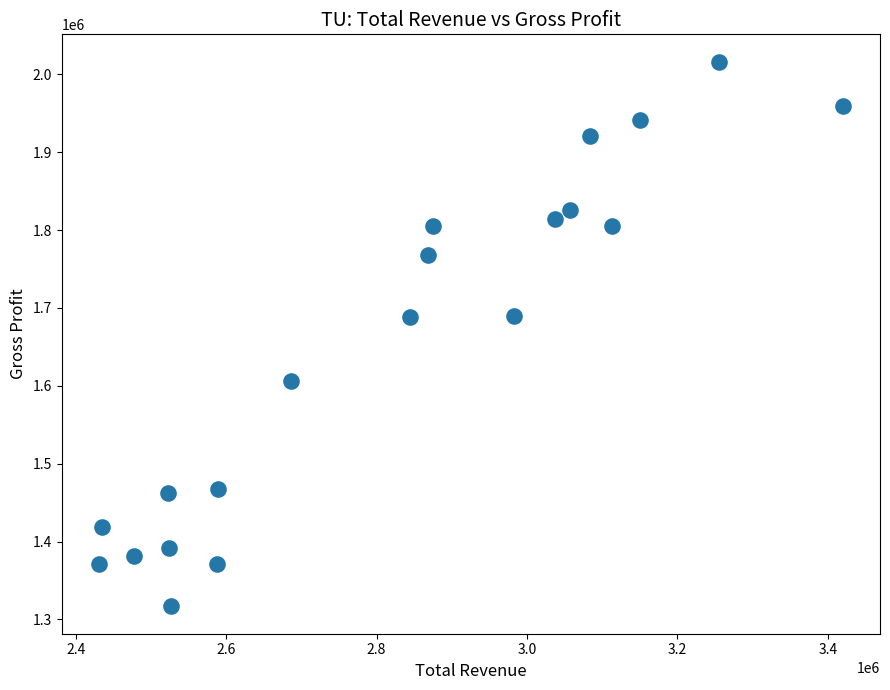

What is the range of Y values (max minus min)?

699600